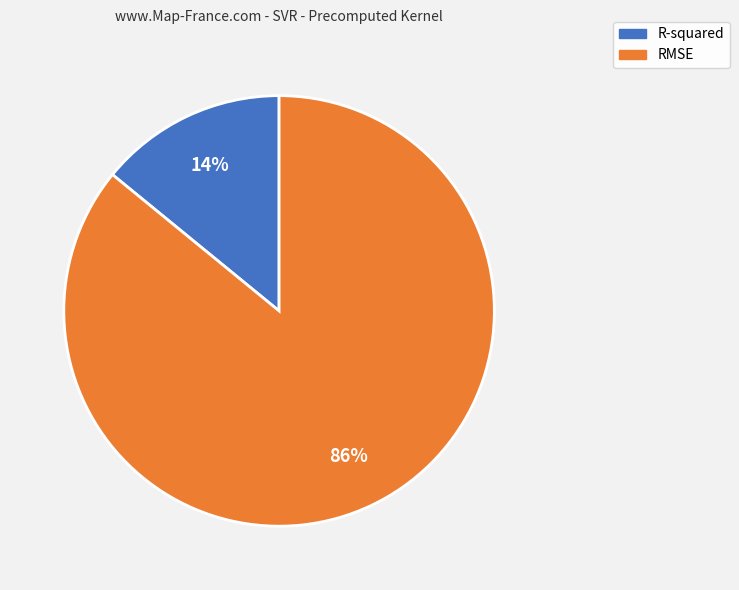

What percentage is the R-squared slice, to the nearest percent?

14%